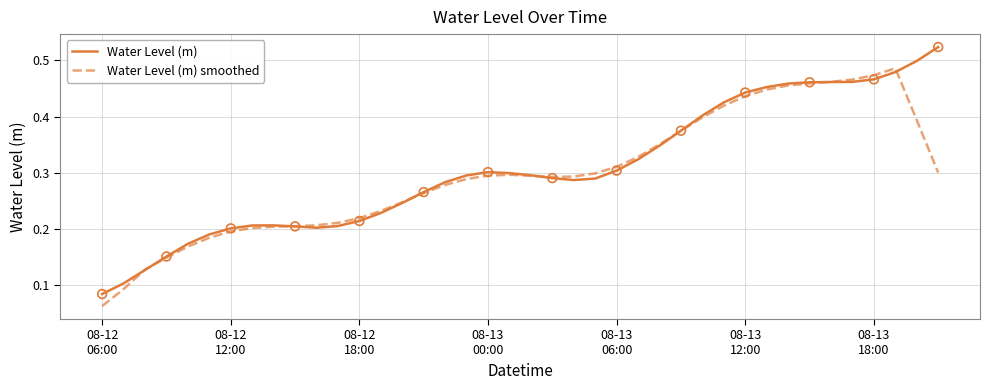

What are all the series names shown in the legend?

Water Level (m), Water Level (m) smoothed